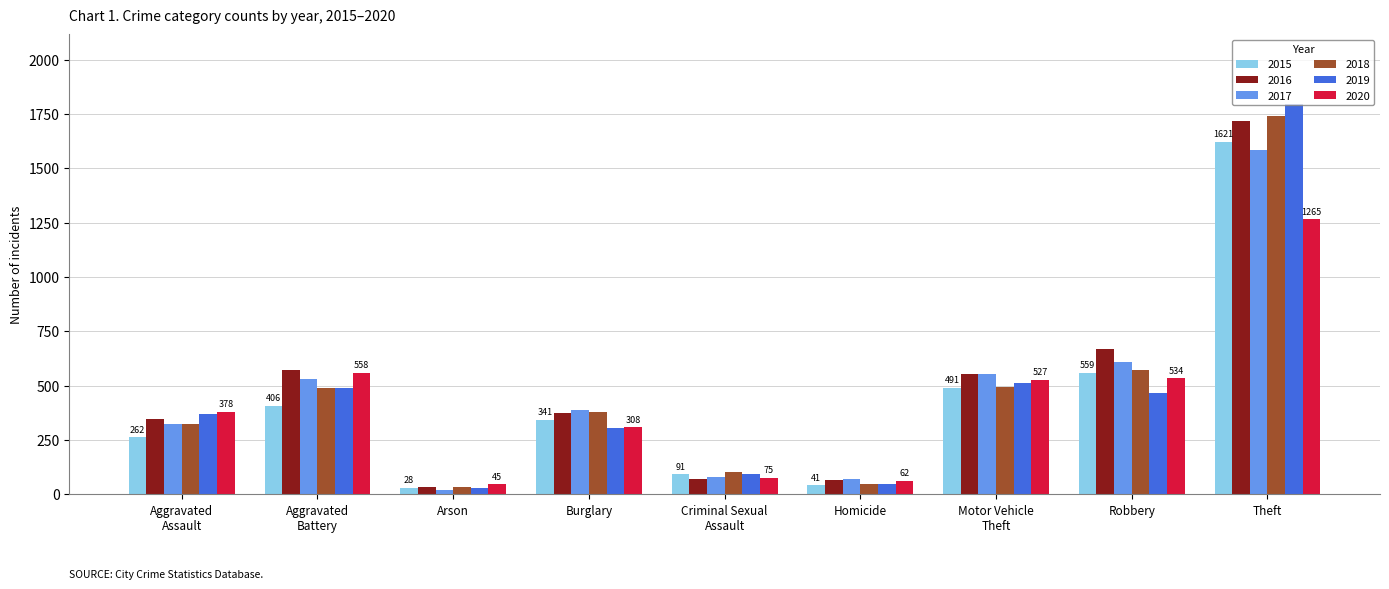

At how many categories does at least one series exceed 1119?

1